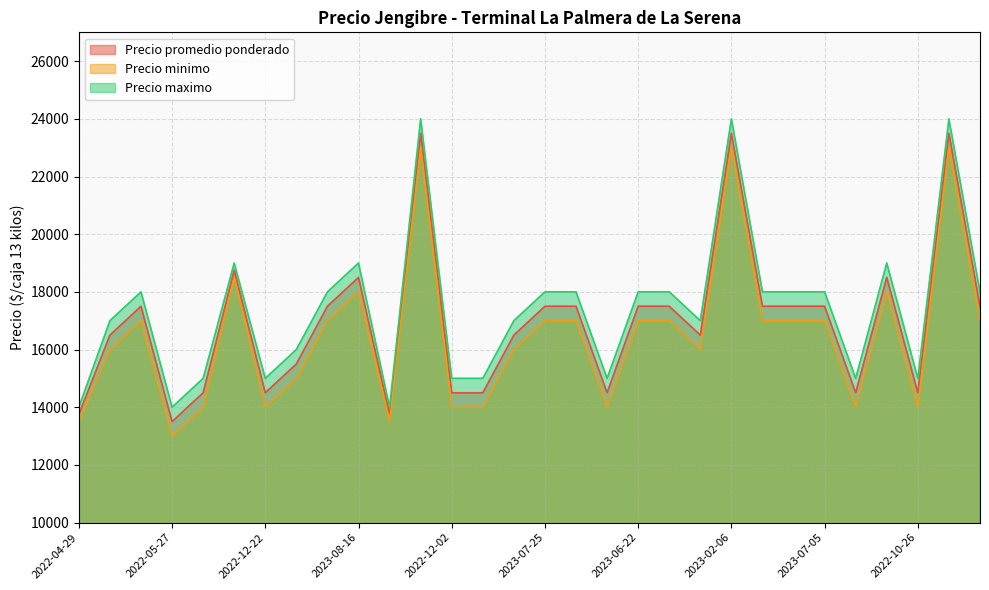

Is it true that Precio promedio ponderado equals 18750 at 2021-05-28?

True